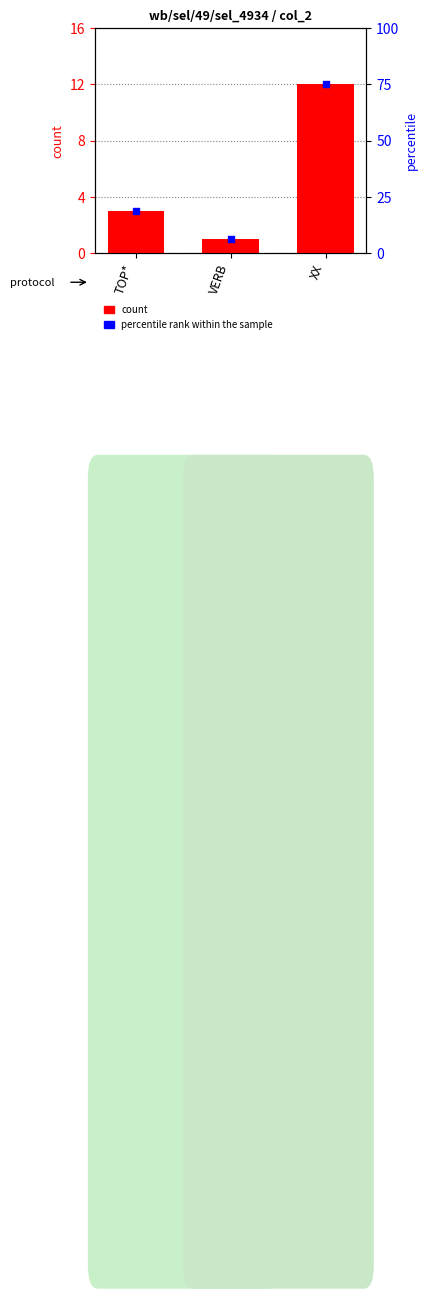

At which category is the sum across all series the highest?

XX